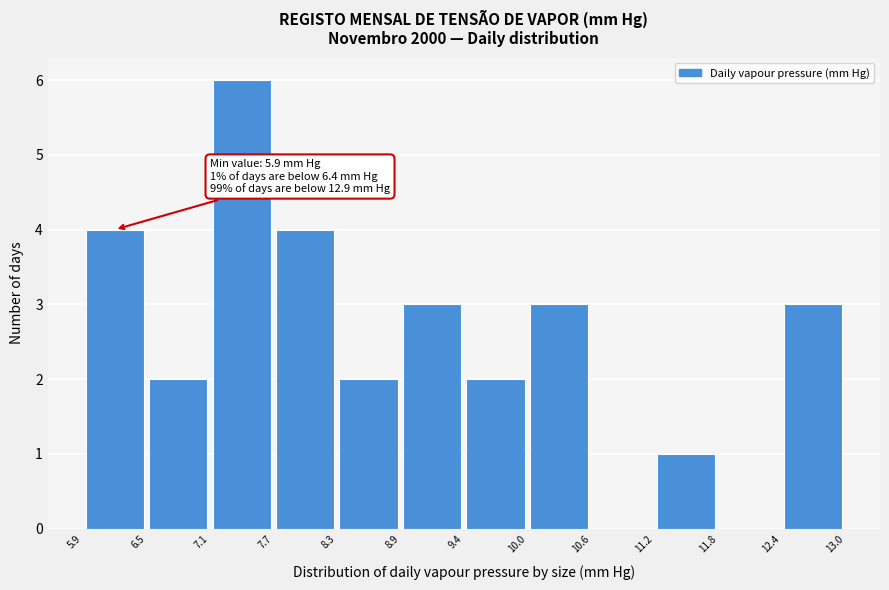

Which range on the x-axis has the tallest bar?

7.1 to 7.7